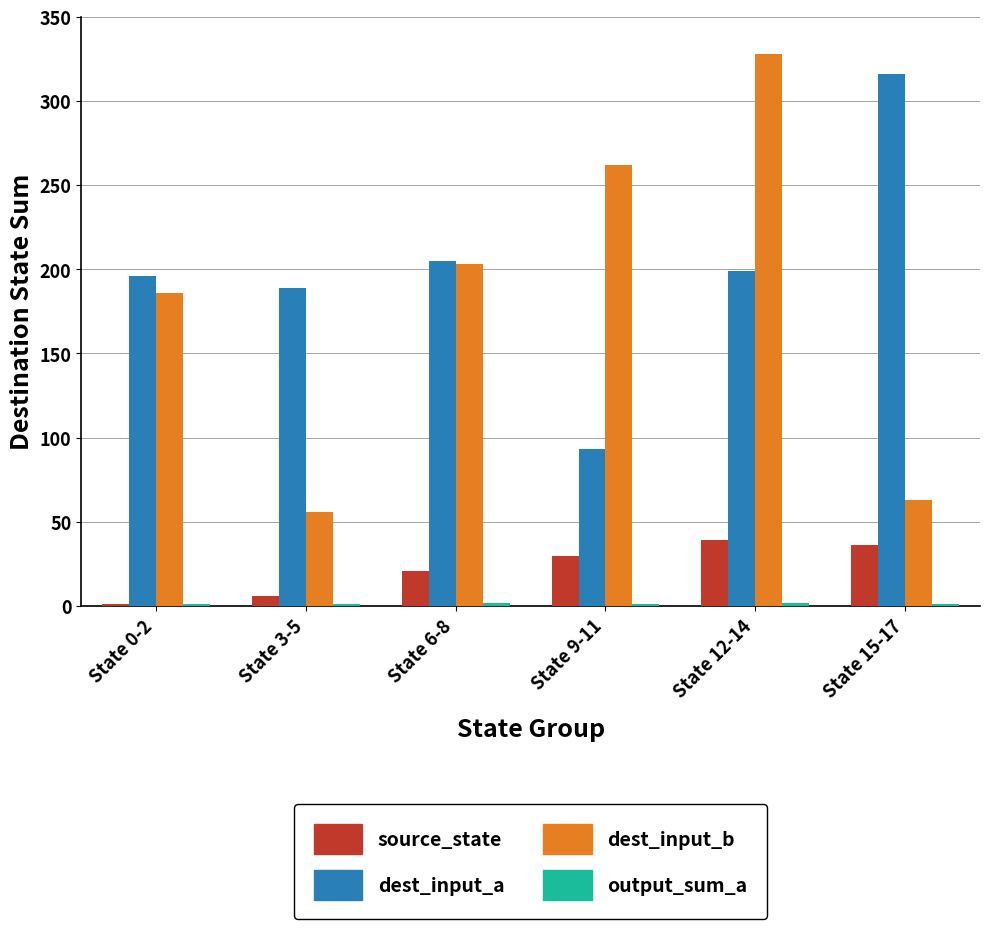

Count the number of categories in the chart.

6